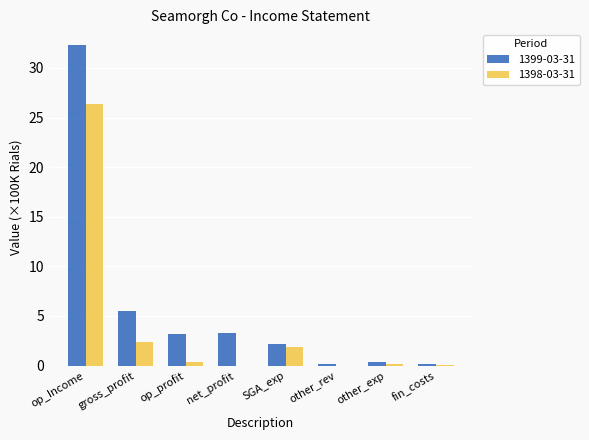

At which label is 1399-03-31 closest to 16?

gross_profit